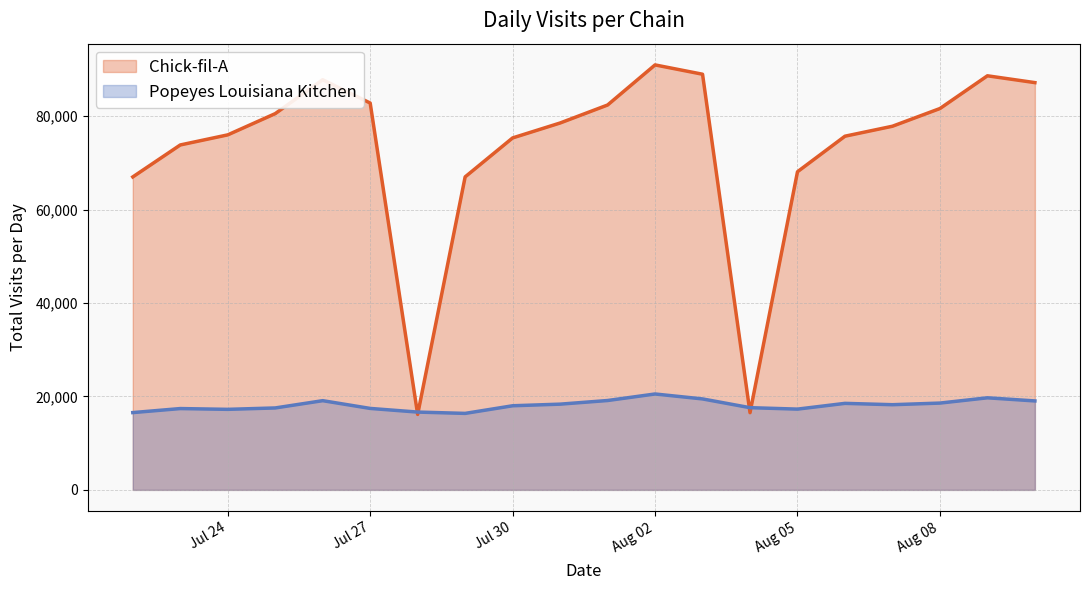

Which series has the widest spread of values?

Chick-fil-A